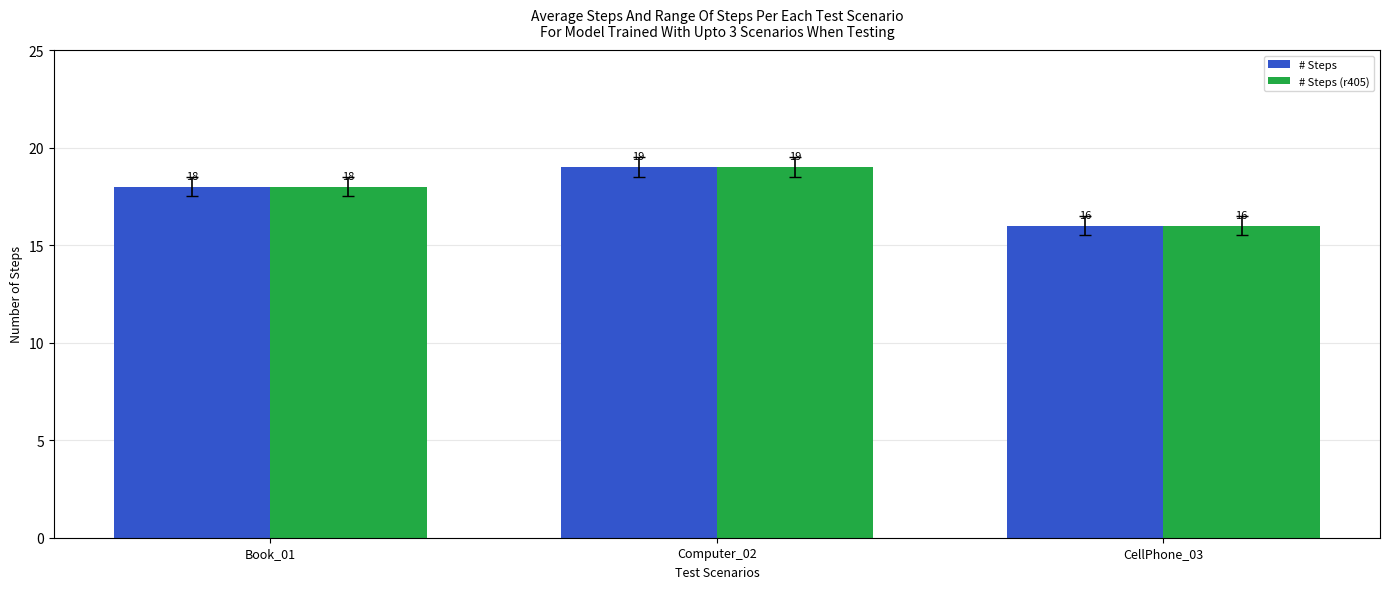

Rank the categories by # Steps value from highest to lowest.

Computer_02, Book_01, CellPhone_03